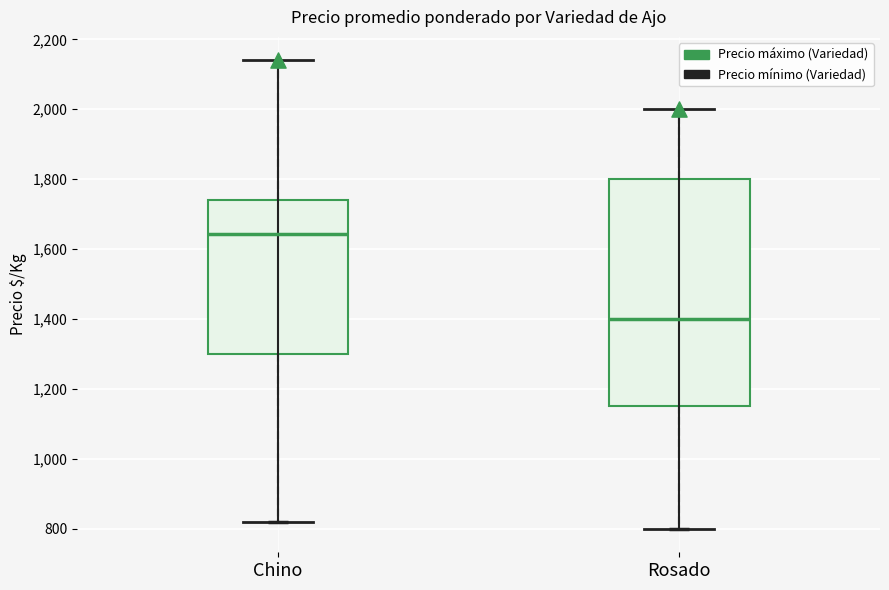

Which box is the tallest, from its lower edge to its upper edge?

Rosado